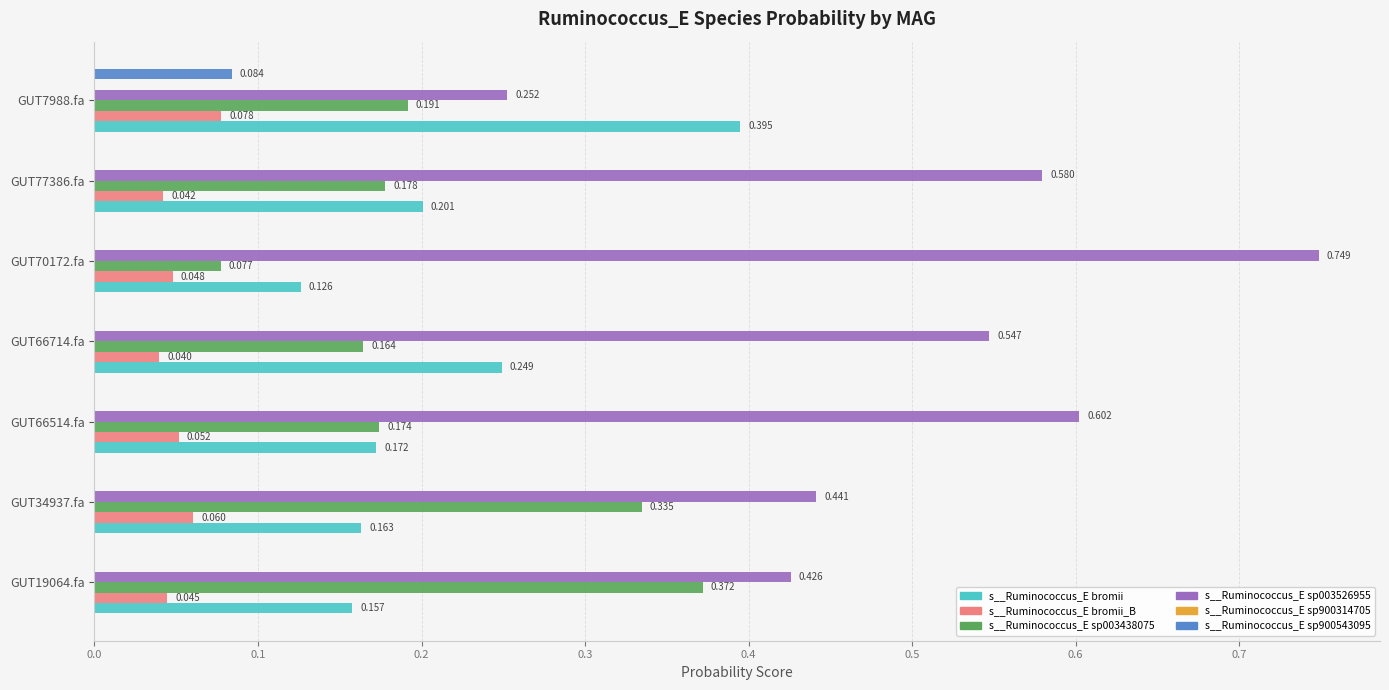

How many data points does each series have?

7